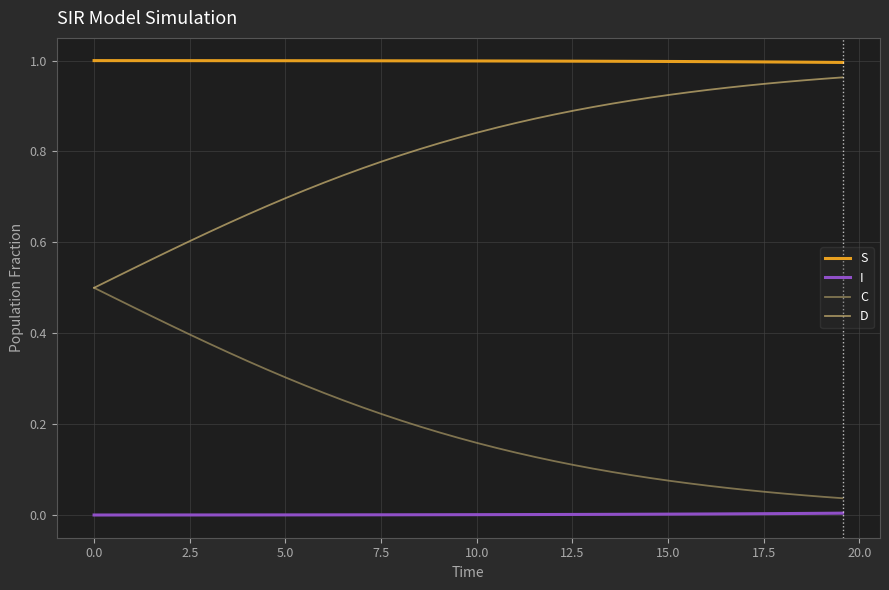

Which series has the largest total across all categories?

S